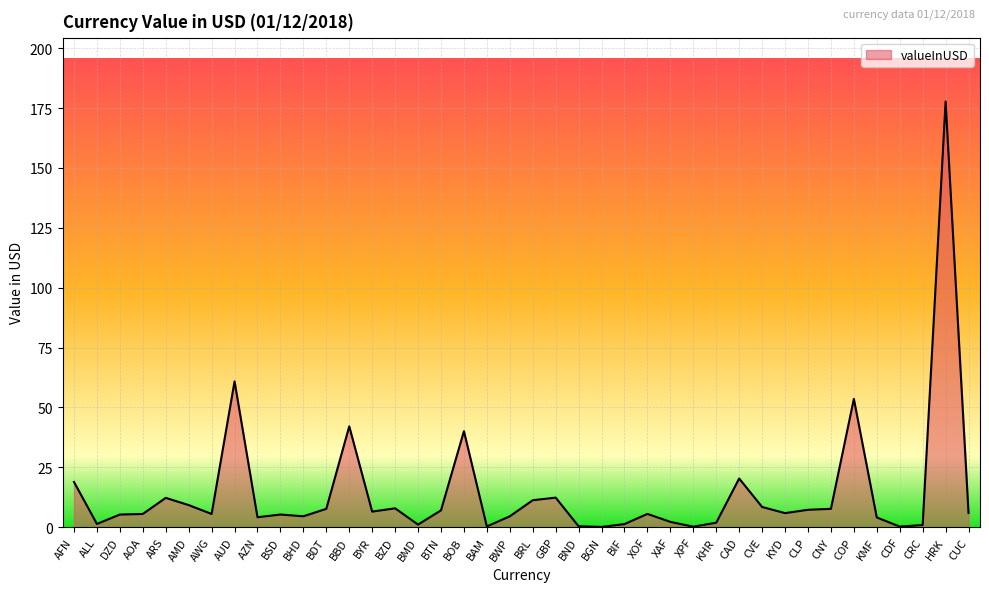

Is it true that the value at AFN is 25.3?

False